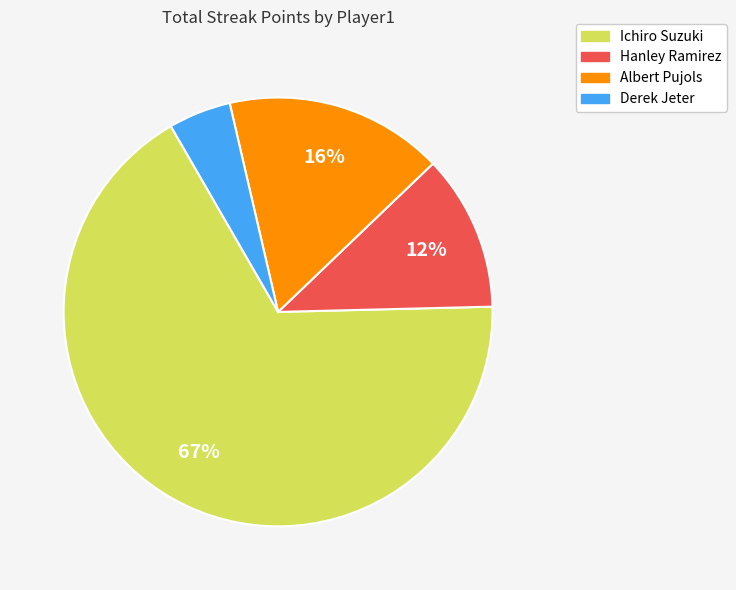

True or false: Ichiro Suzuki accounts for 78% of the total.

False